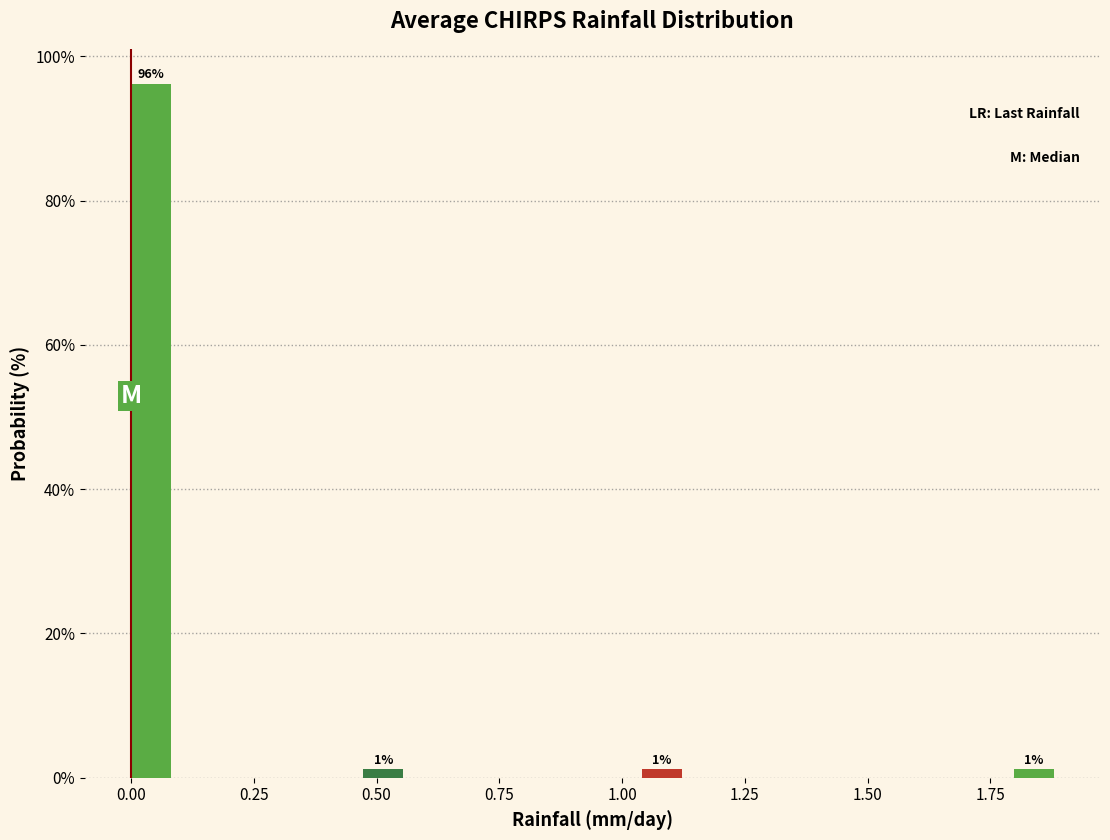

Around what value on the x-axis is the tallest bar? Give the approximate position of its centre, as read against the axis.

0.05